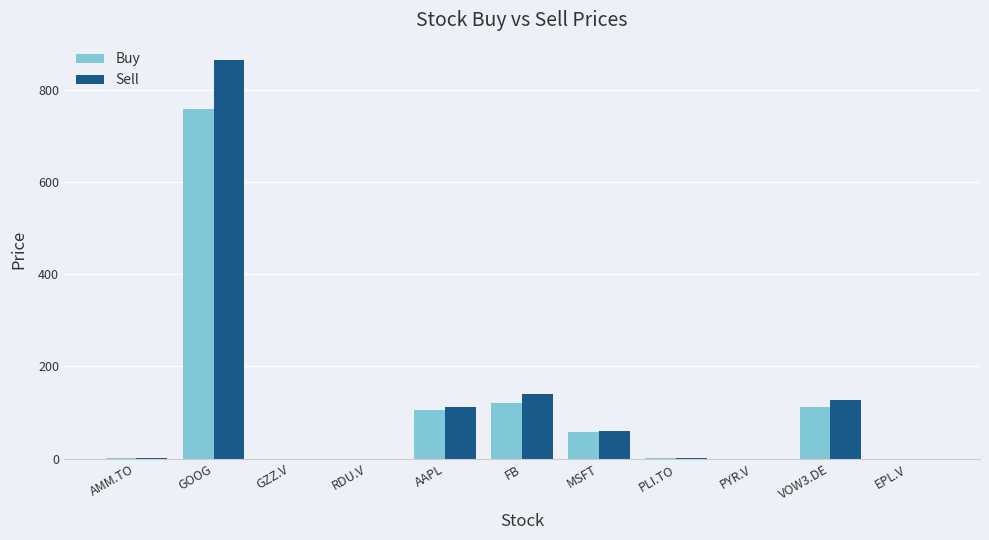

Which category has the highest value across all series?

GOOG